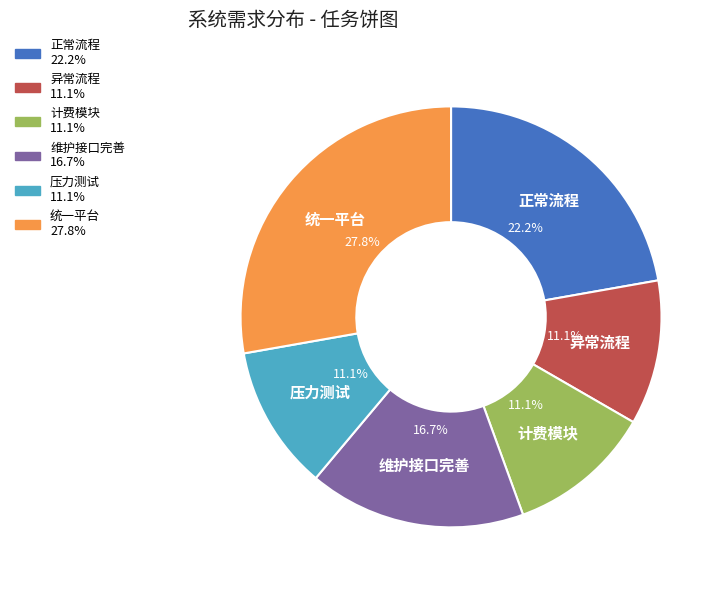

Count the number of slices in the pie.

6